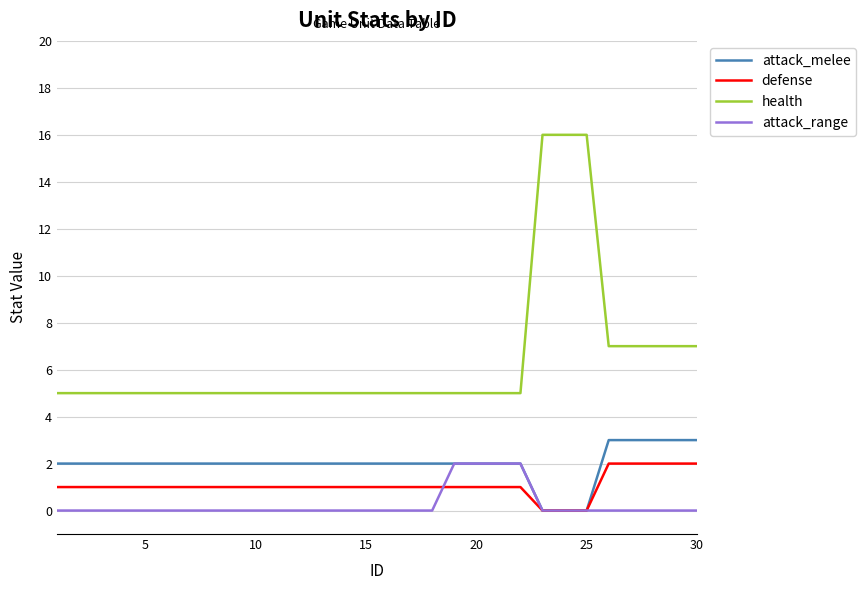

Reading right to left, extract all data points from this chart.

attack_melee: 3	3	3	3	3	0	0	0	2	2	2	2	2	2	2	2	2	2	2	2	2	2	2	2	2	2	2	2	2	2
defense: 2	2	2	2	2	0	0	0	1	1	1	1	1	1	1	1	1	1	1	1	1	1	1	1	1	1	1	1	1	1
health: 7	7	7	7	7	16	16	16	5	5	5	5	5	5	5	5	5	5	5	5	5	5	5	5	5	5	5	5	5	5
attack_range: 0	0	0	0	0	0	0	0	2	2	2	2	0	0	0	0	0	0	0	0	0	0	0	0	0	0	0	0	0	0